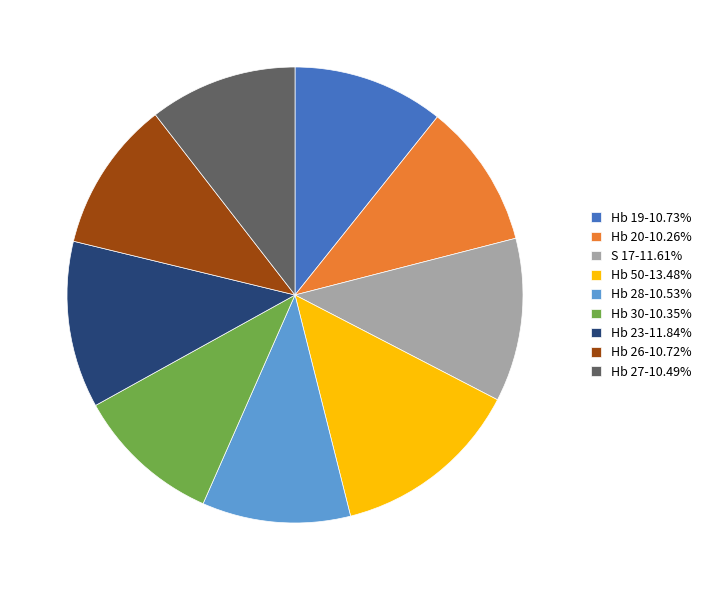

How many segments does this pie chart have?

9